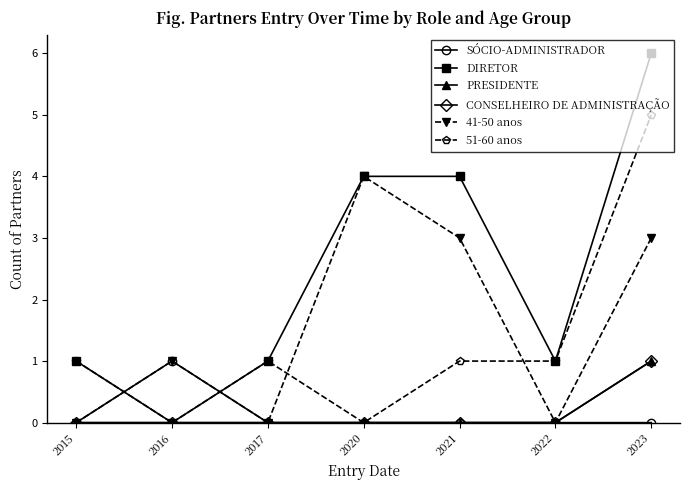

Rank the series by their maximum value, from lowest to highest.

SÓCIO-ADMINISTRADOR, PRESIDENTE, CONSELHEIRO DE ADMINISTRAÇÃO, 41-50 anos, 51-60 anos, DIRETOR